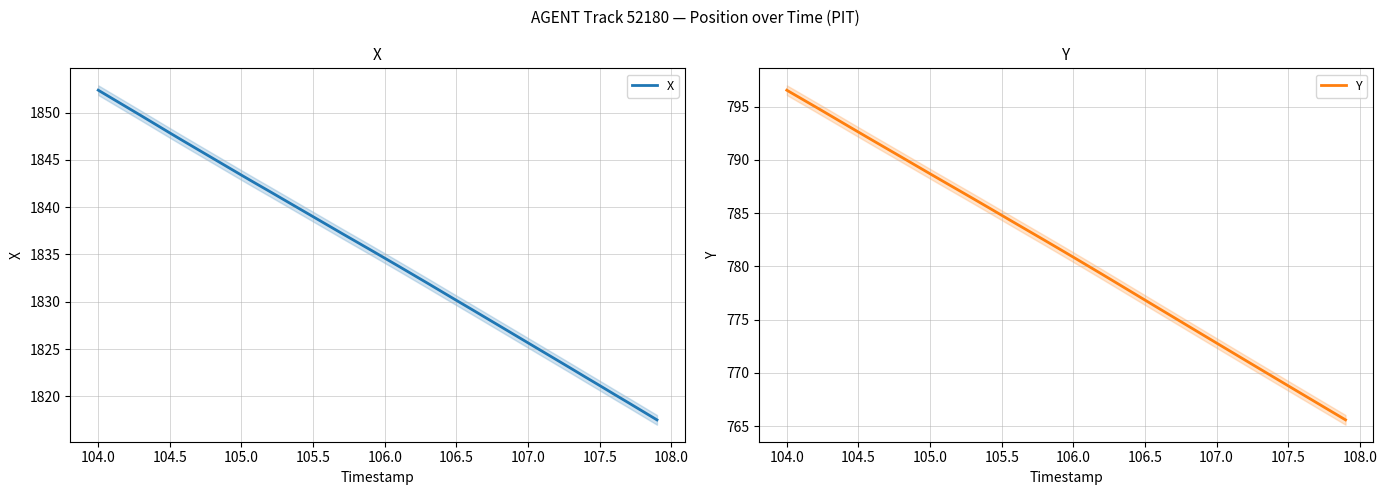

Is it true that Y equals 1249.6 at 107.5?

False